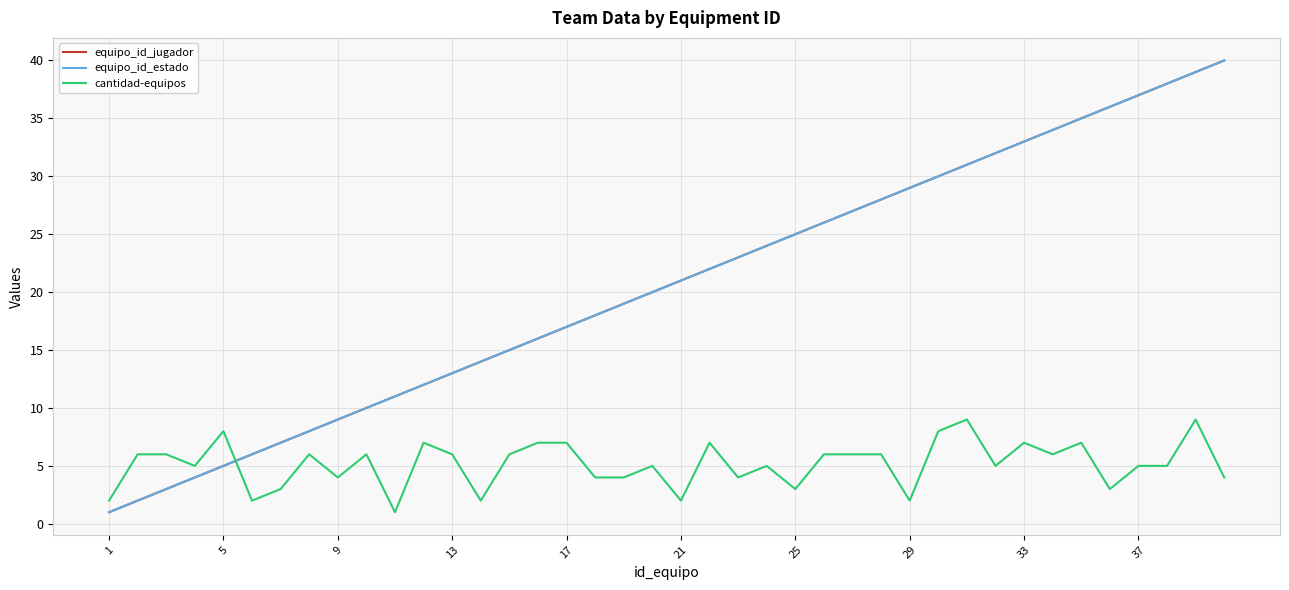

Does the chart have visible grid lines?

Yes